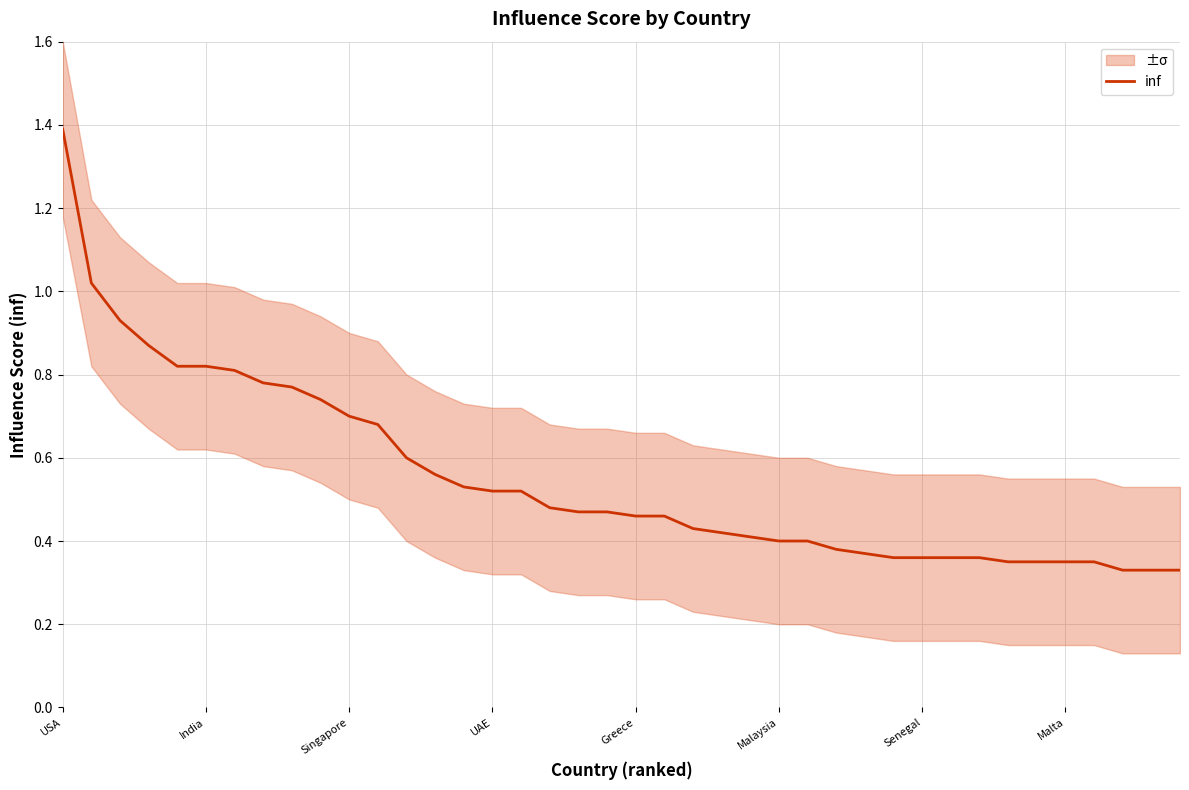

The inf series shows 1.0 at Singapore. True or false?

False